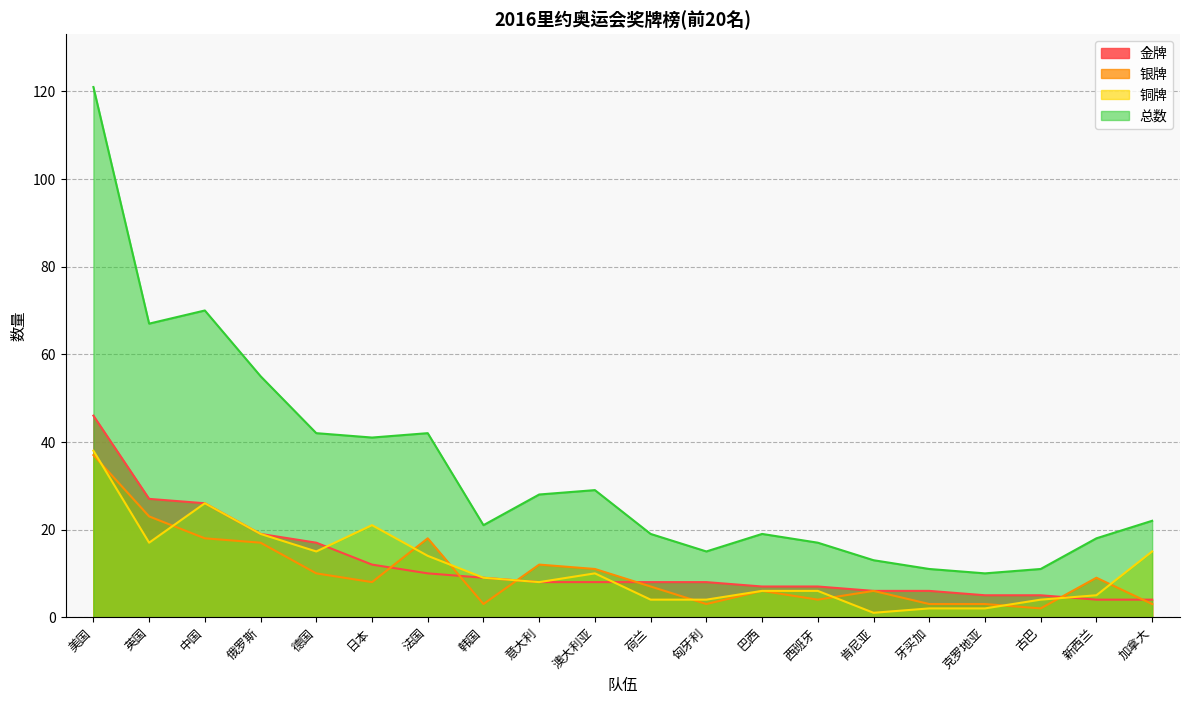

True or false: 金牌 and 总数 intersect in this chart.

False